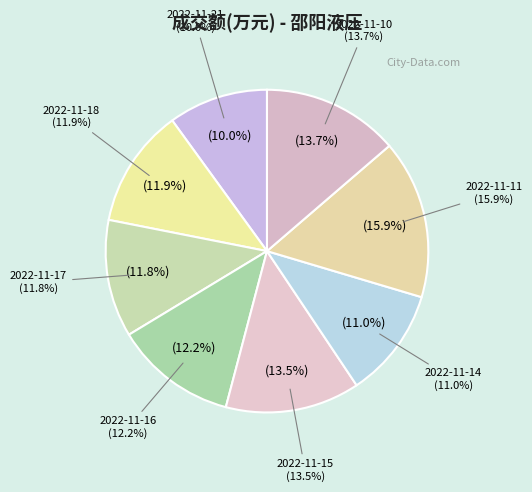

What is the change in value from 2022-11-16 to 2022-11-14?

-170